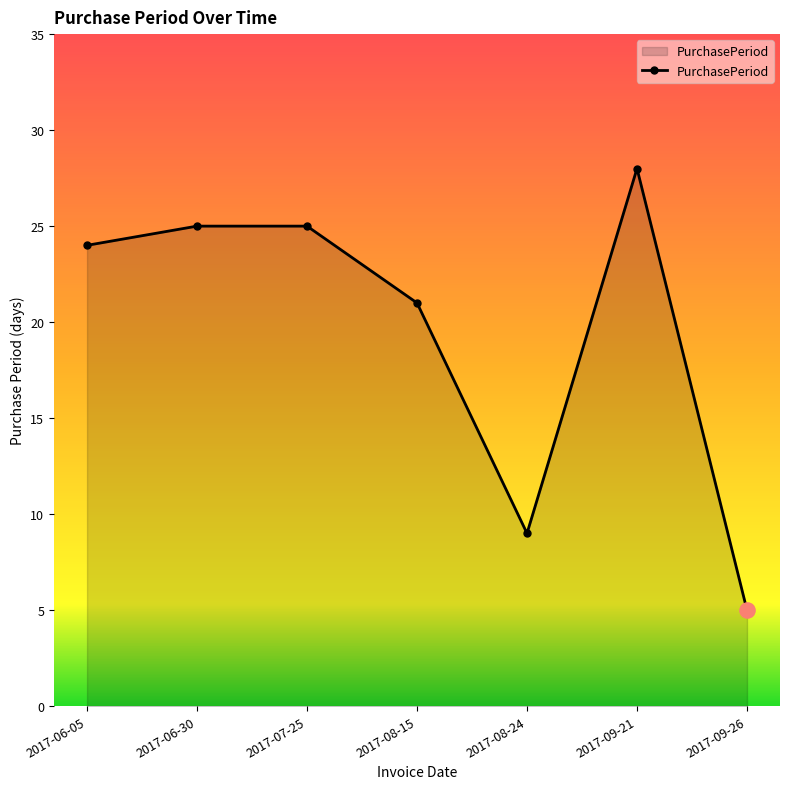

Approximately how many times larger is the value at 2017-08-24 compared to 2017-06-05?

0.4